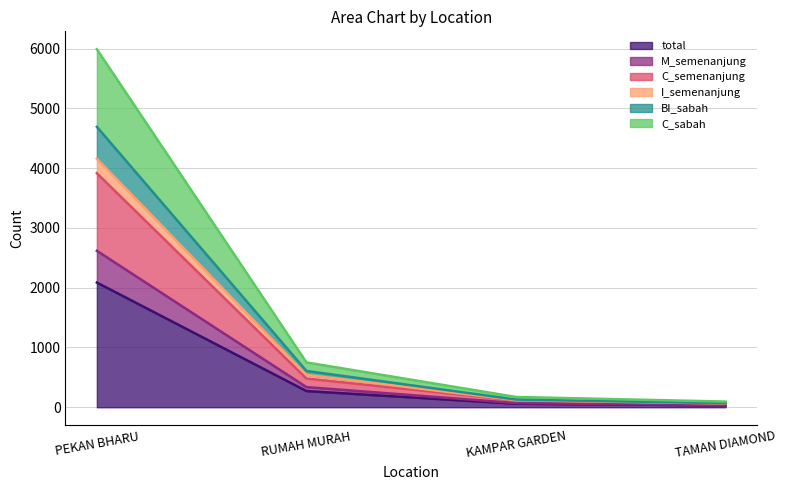

What are all the series names shown in the legend?

total, M_semenanjung, C_semenanjung, I_semenanjung, BI_sabah, C_sabah